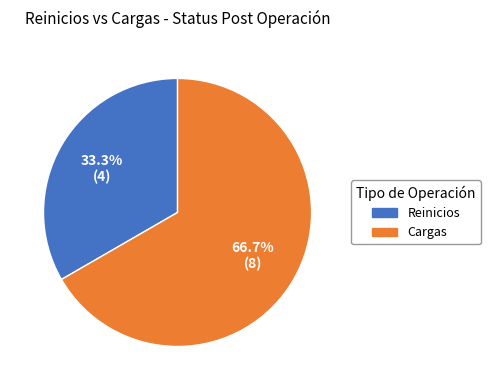

Which slice represents more than half of the pie?

Cargas